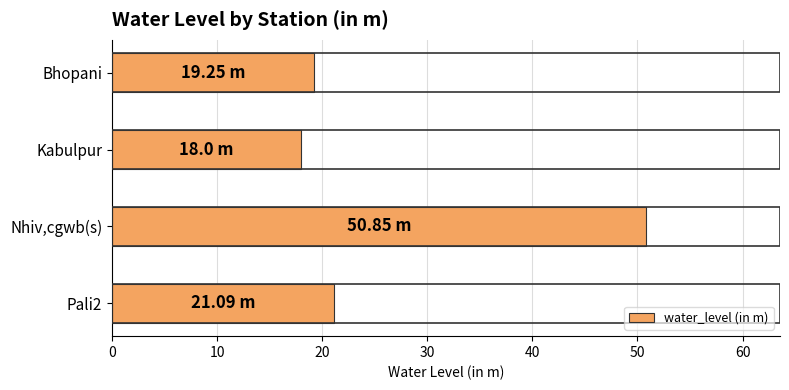

How many bars are there in total?

4